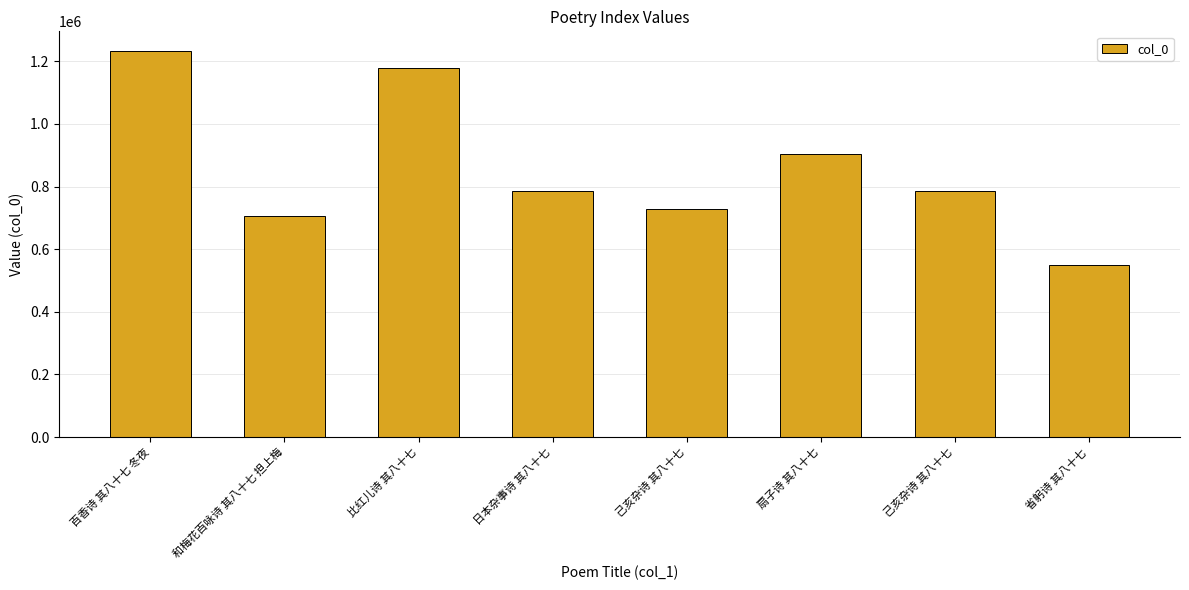

Count the number of categories in the chart.

8